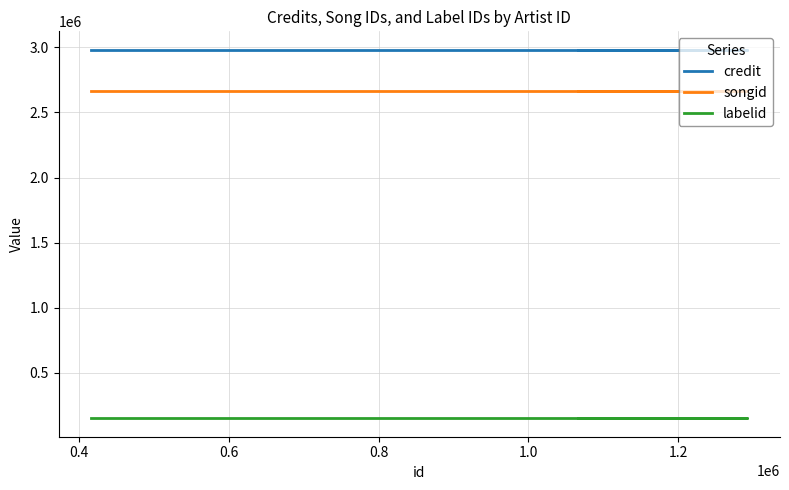

What is the maximum value for labelid?

151076